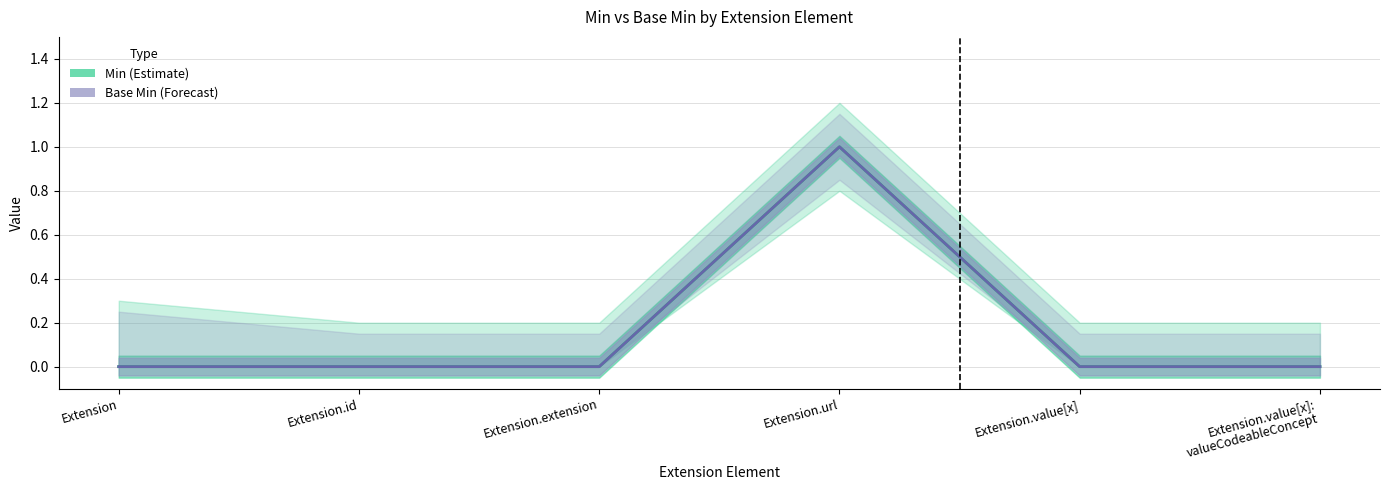

Does the chart have visible grid lines?

Yes